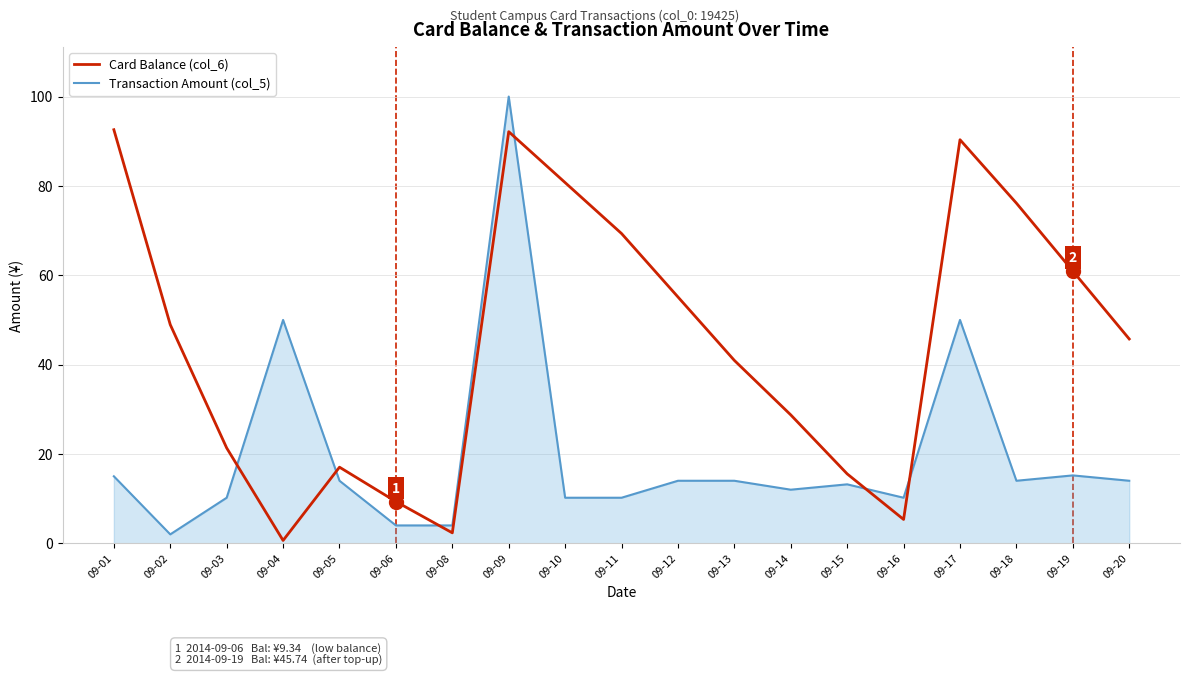

Which series changed the most between 09-10 and 09-16?

Card Balance (col_6)